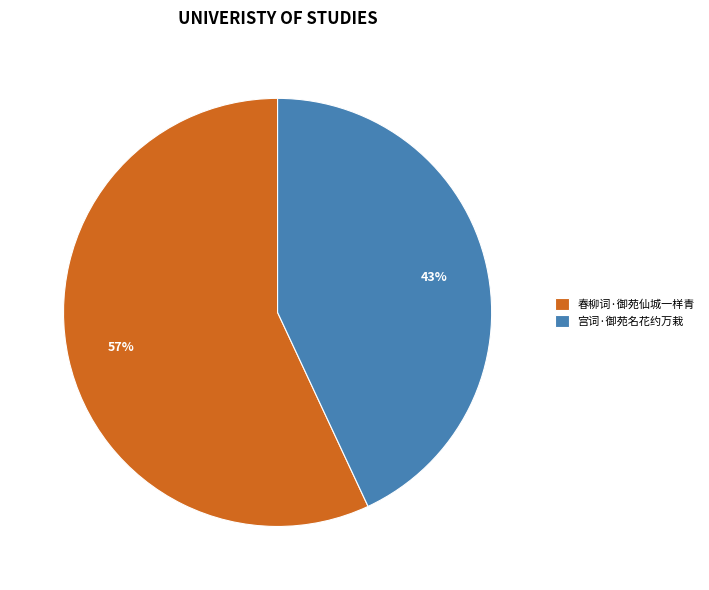

How many segments does this pie chart have?

2